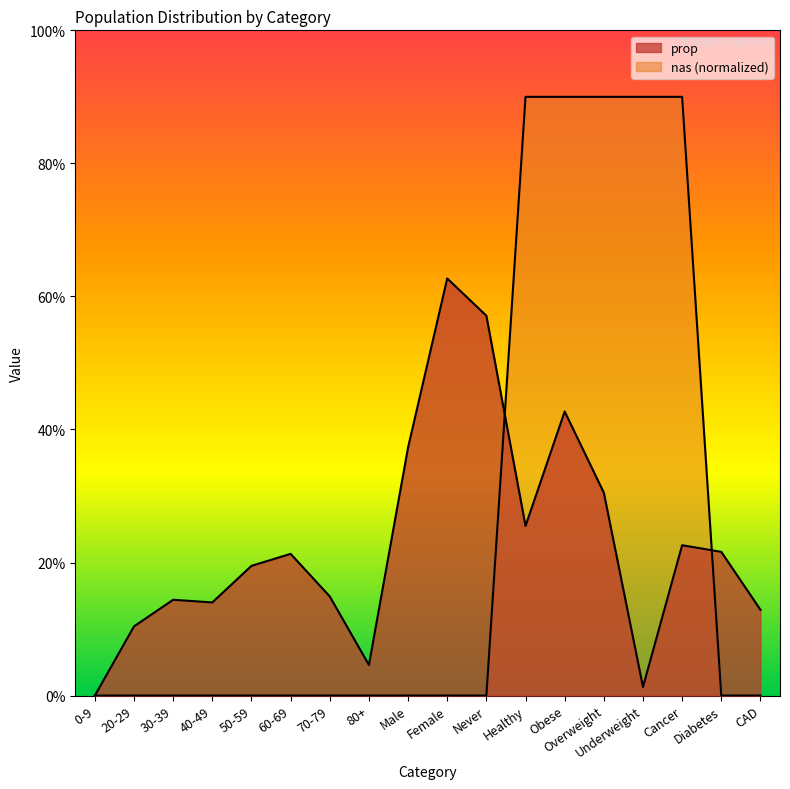

What is the label of the 17th point from the right?

20-29